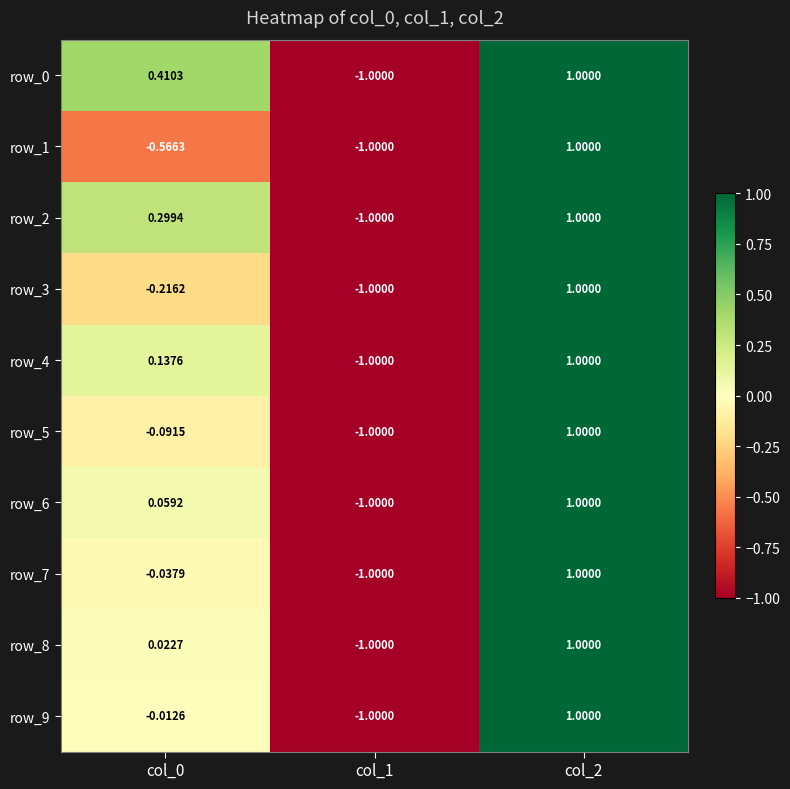

True or false: row_4 has a value of 1.0 at col_2.

True